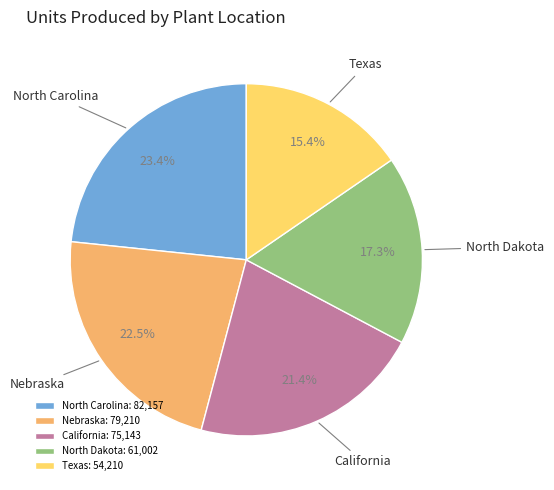

What percentage is the North Carolina slice, to the nearest percent?

23%